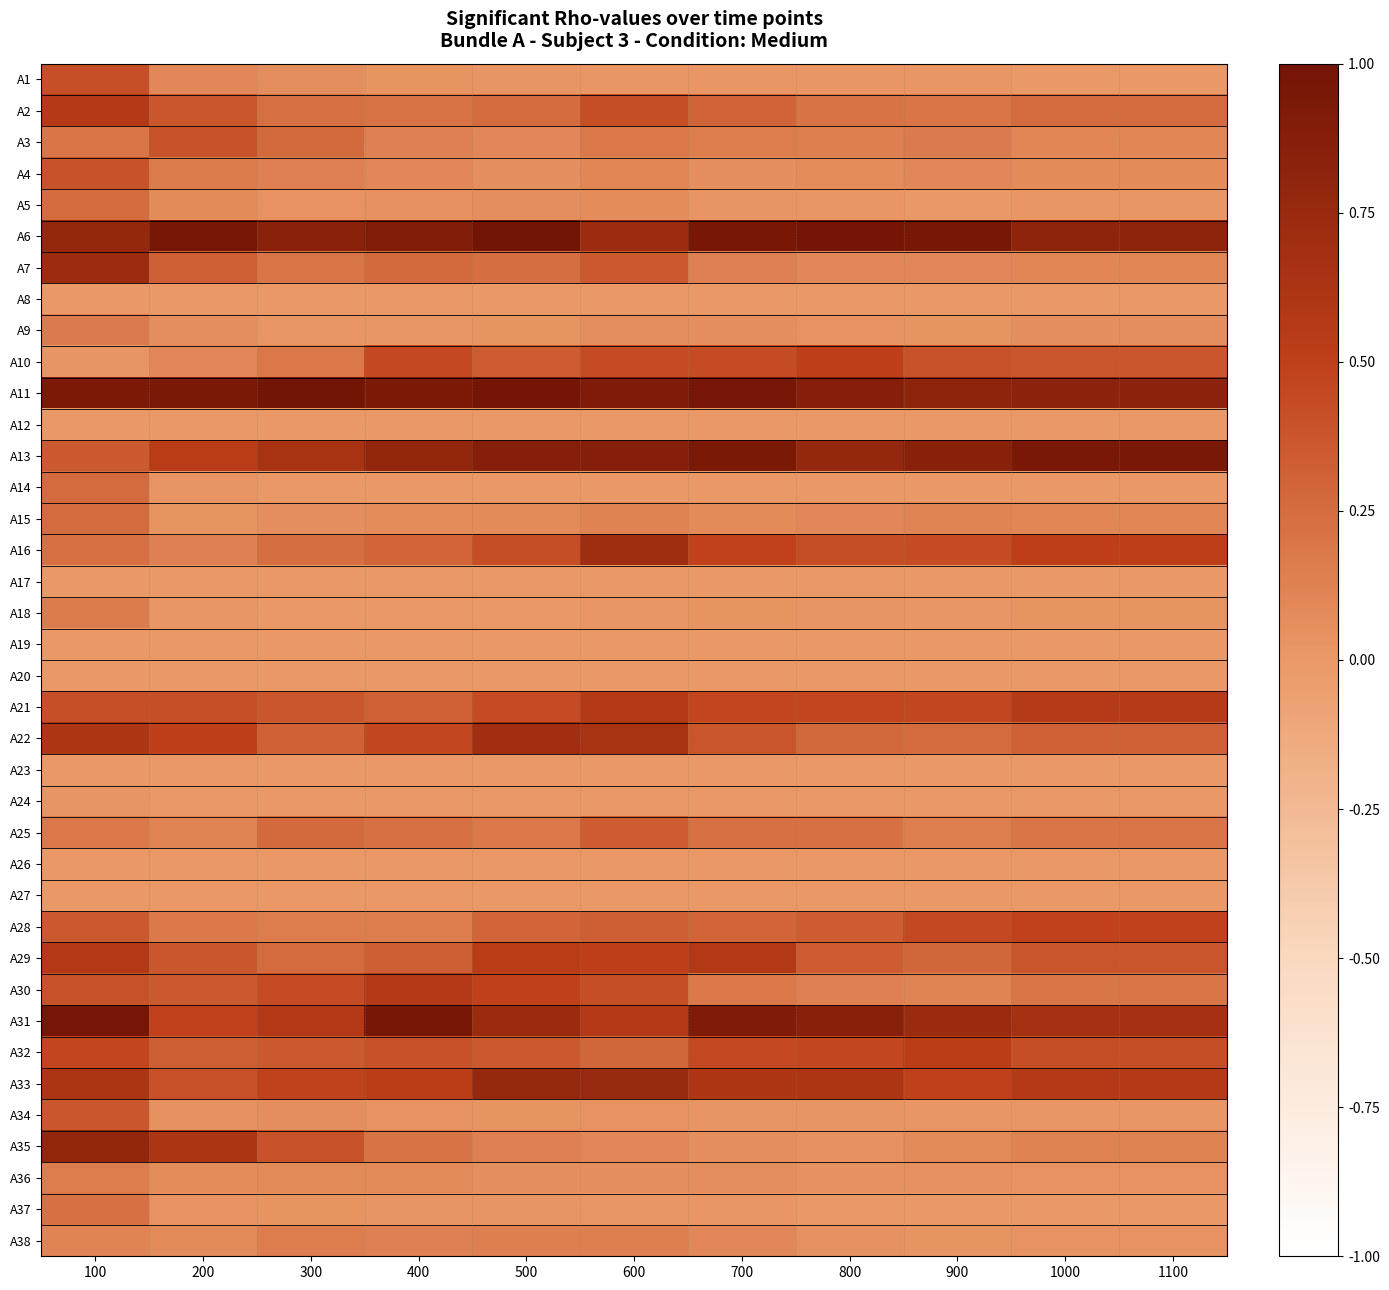

Which series has the largest range (max minus min)?

A35